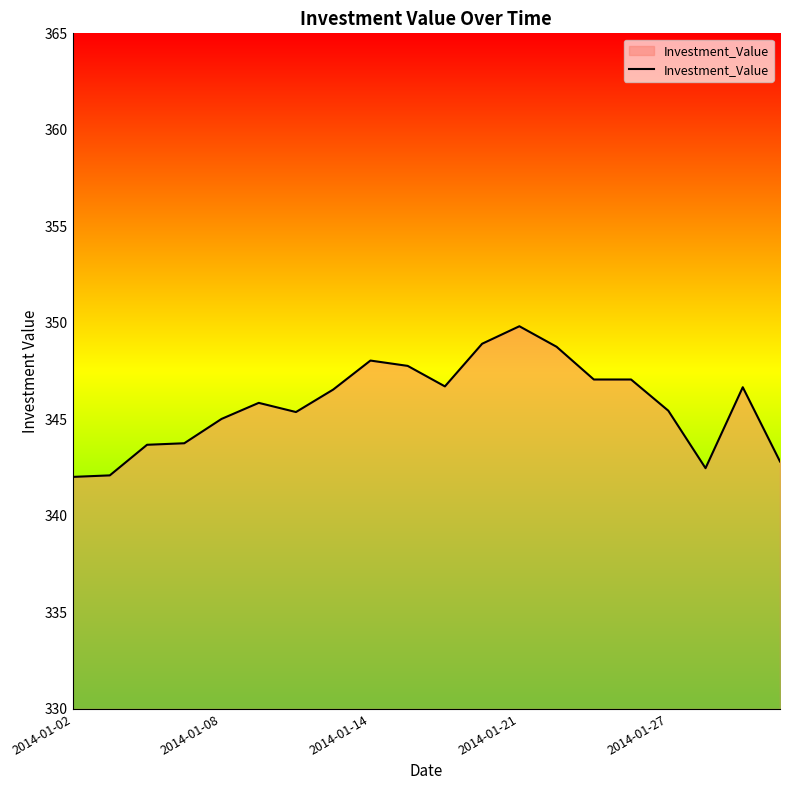

What is the difference between the maximum and minimum values?

7.8